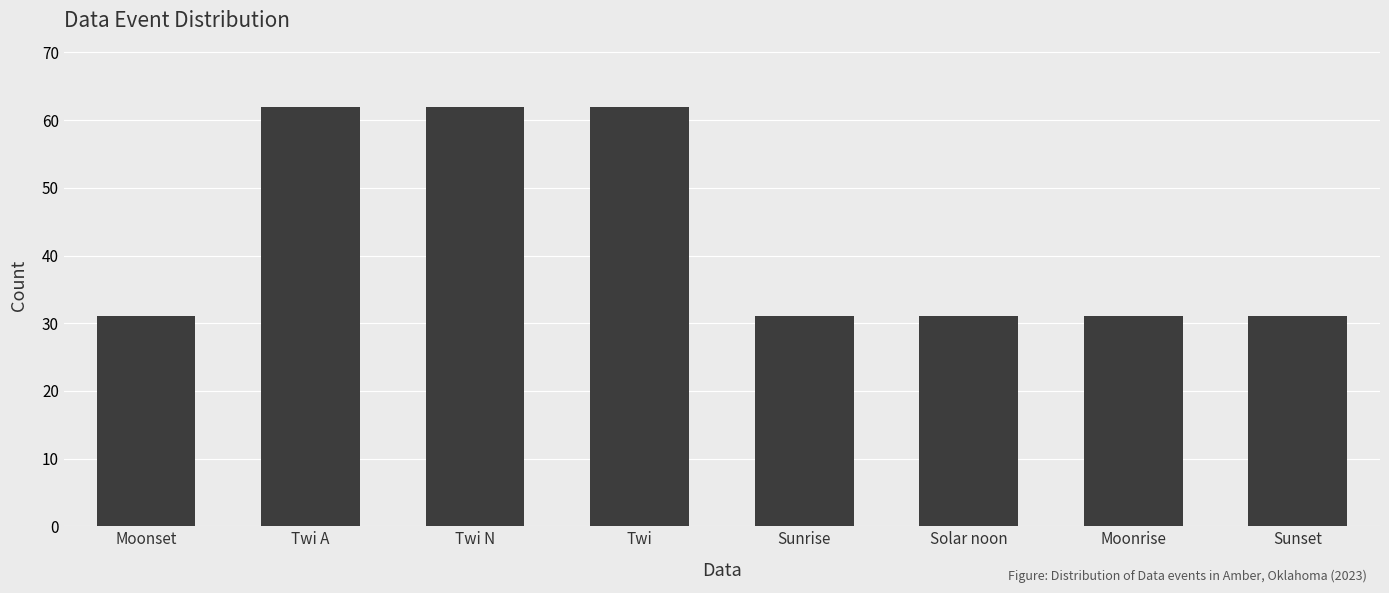

Reading left to right, extract all data points from this chart.

Moonset=31	Twi A=62	Twi N=62	Twi=62	Sunrise=31	Solar noon=31	Moonrise=31	Sunset=31